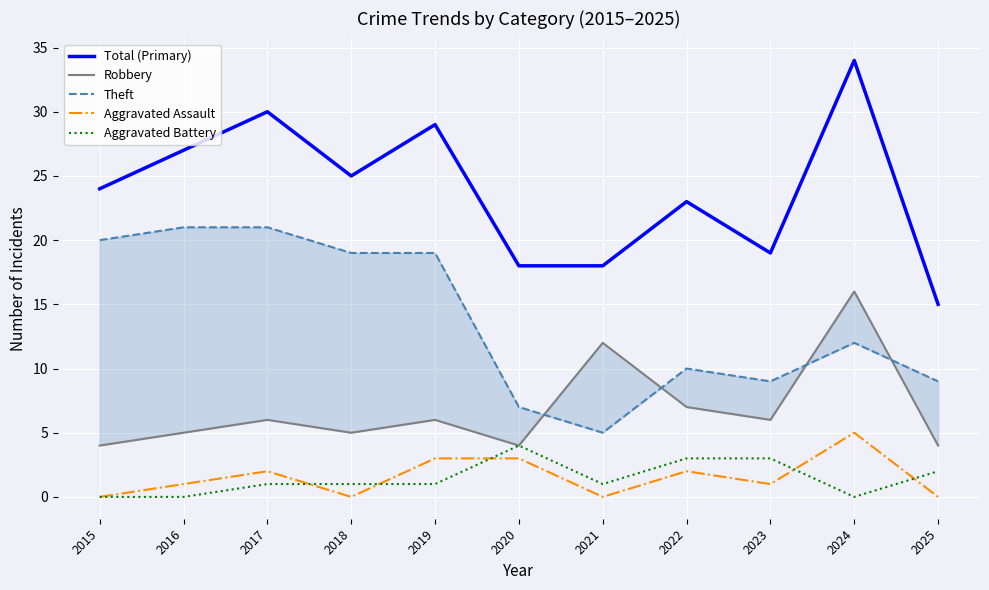

Which has a higher value, 2016 or 2019?

2019